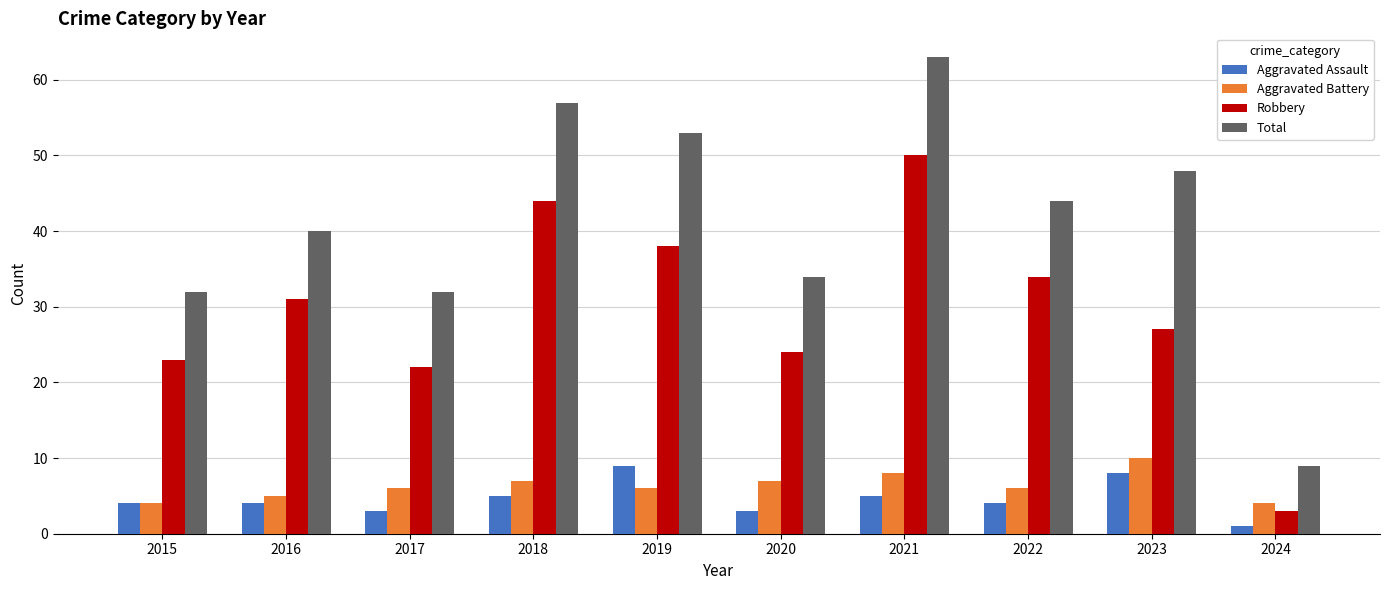

How many distinct data groups are displayed?

4